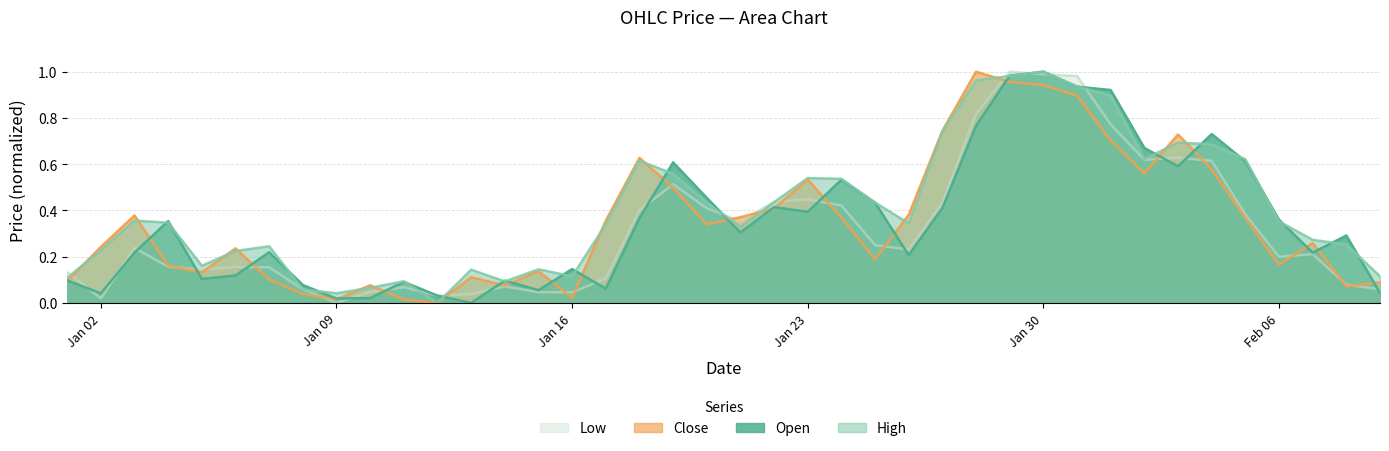

Is it true that High equals 0.2 at 2023-01-01?

False